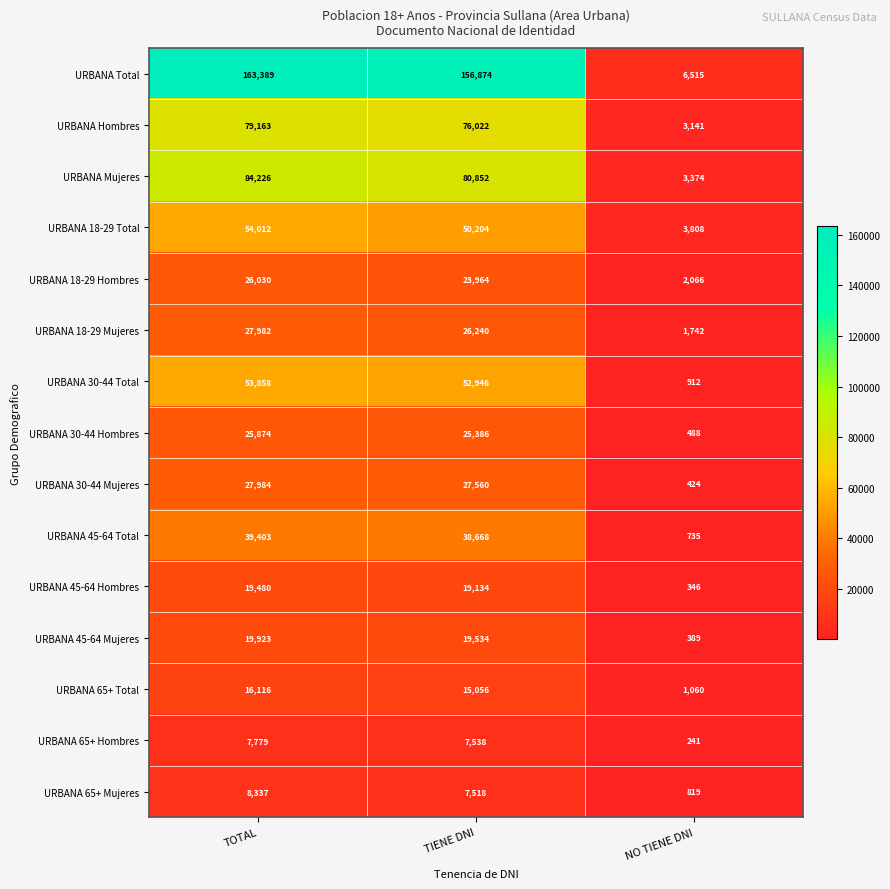

Is it true that URBANA 45-64 Total equals 735 at NO TIENE DNI?

True